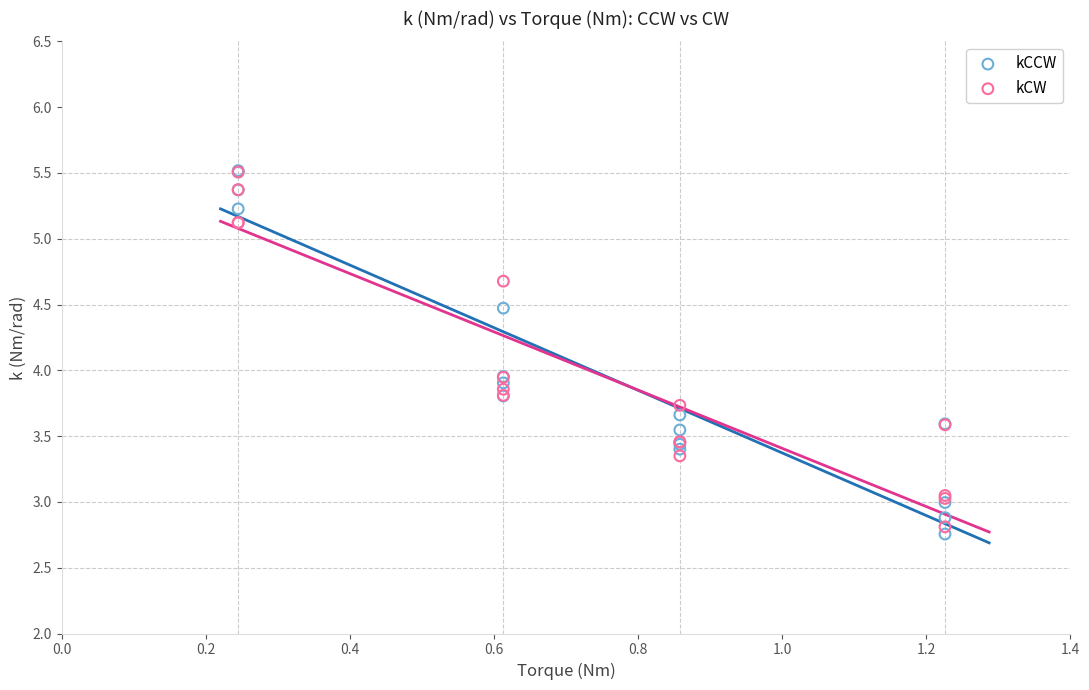

What are all the series names shown in the legend?

kCCW, kCW